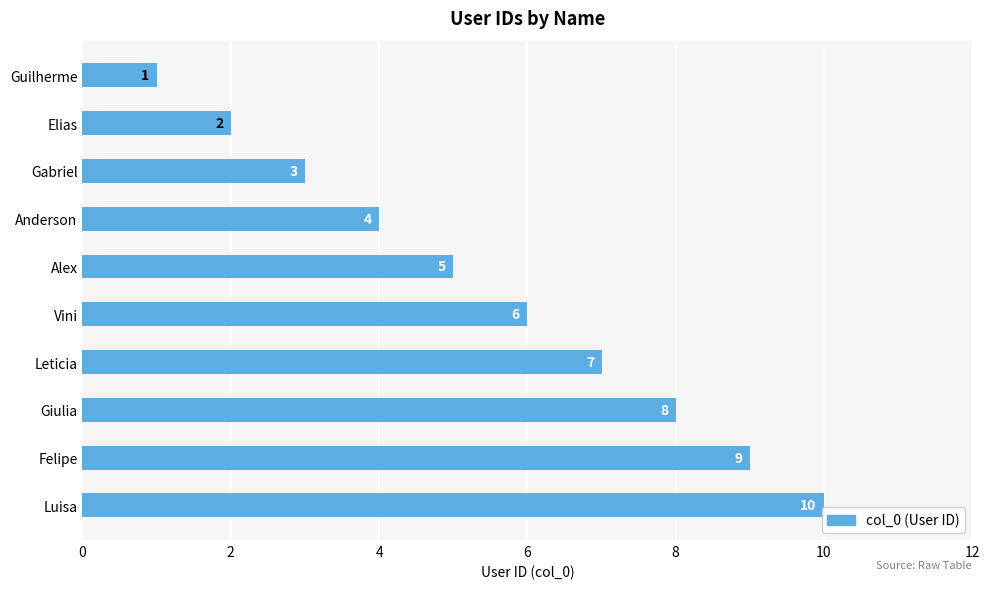

Rank the categories by value from lowest to highest.

Guilherme, Elias, Gabriel, Anderson, Alex, Vini, Leticia, Giulia, Felipe, Luisa